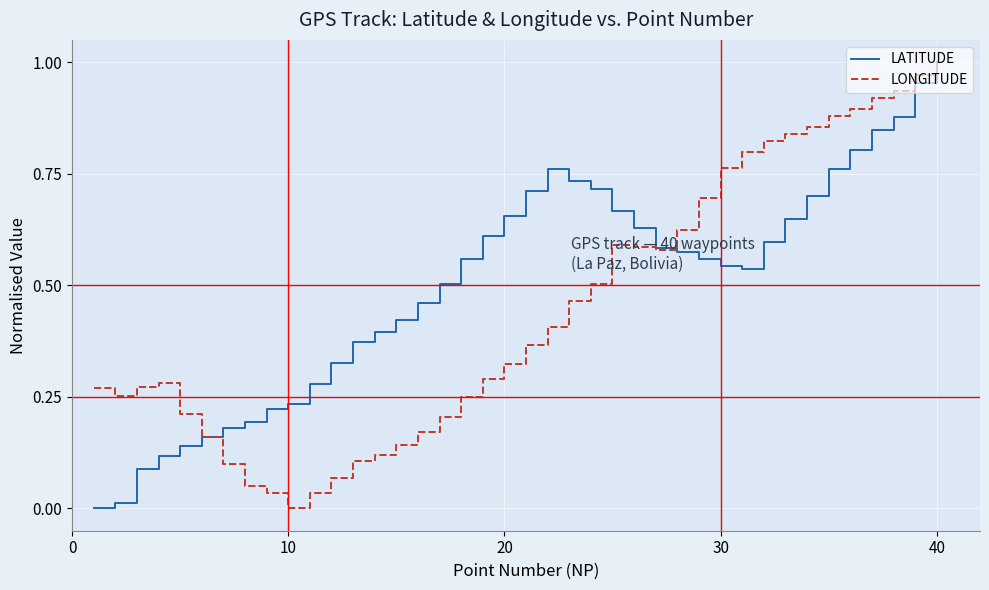

How many values in the LONGITUDE series exceed 0?

39